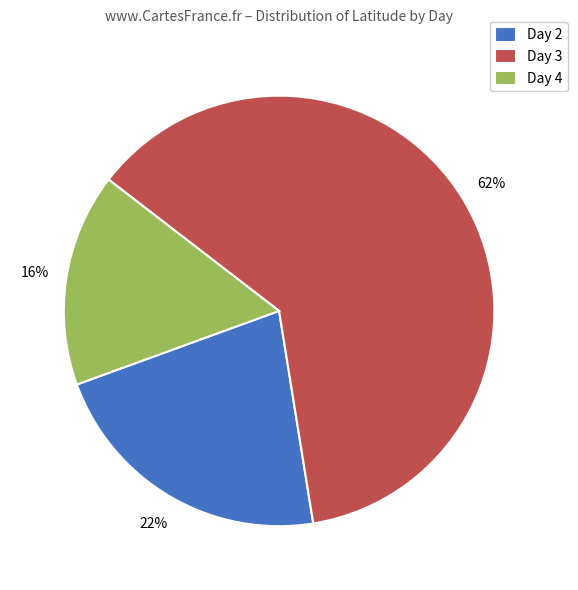

Is there any slice that represents more than half of the pie?

Yes